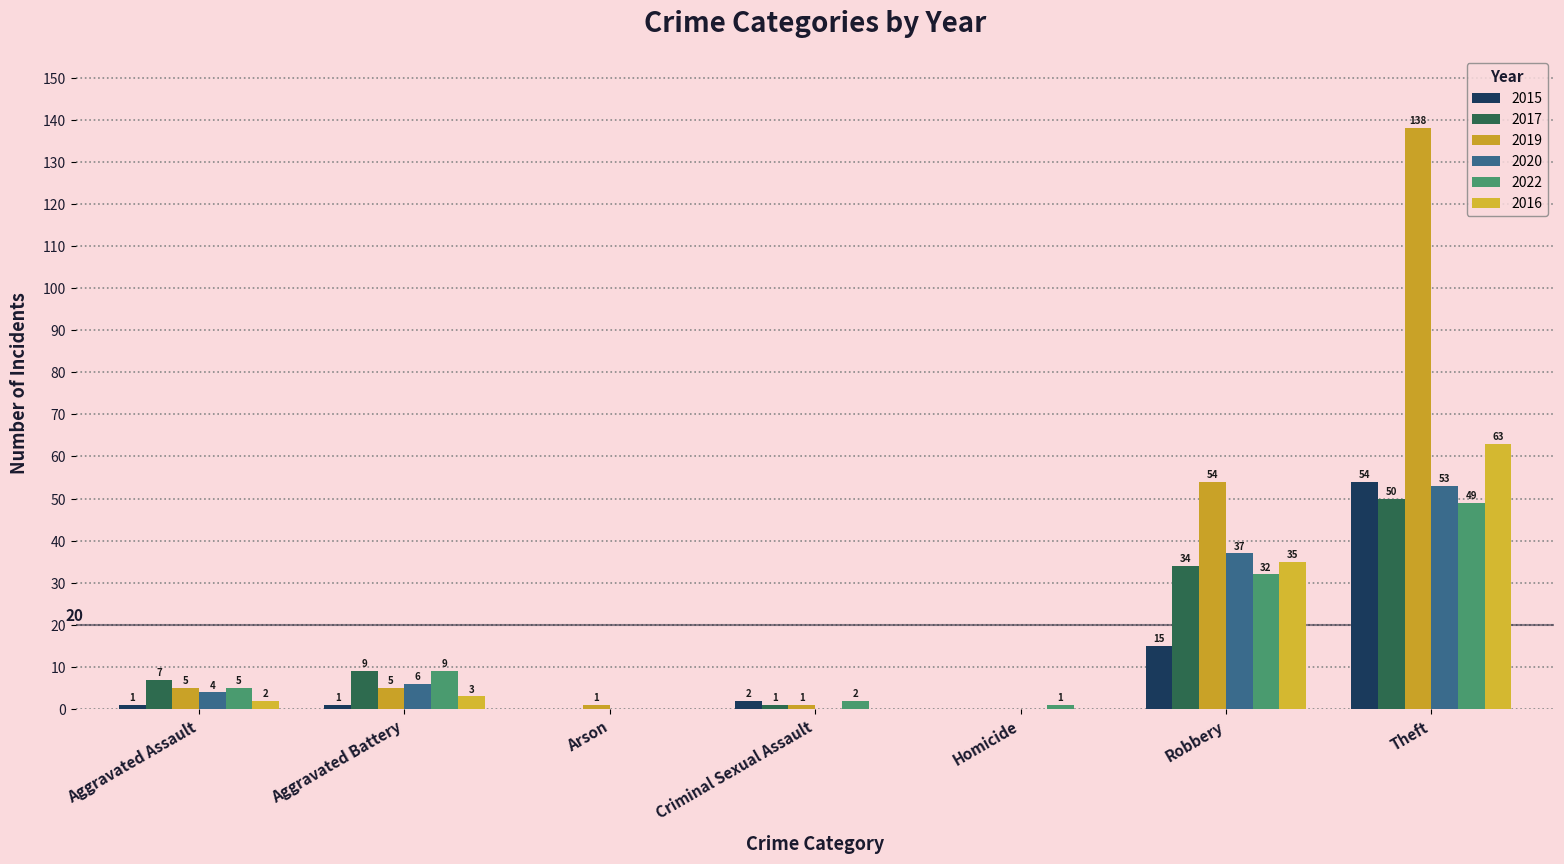

Reading left to right, extract all data points from this chart.

2015: Aggravated Assault=1	Aggravated Battery=1	Arson=0	Criminal Sexual Assault=2	Homicide=0	Robbery=15	Theft=54
2017: Aggravated Assault=7	Aggravated Battery=9	Arson=0	Criminal Sexual Assault=1	Homicide=0	Robbery=34	Theft=50
2019: Aggravated Assault=5	Aggravated Battery=5	Arson=1	Criminal Sexual Assault=1	Homicide=0	Robbery=54	Theft=138
2020: Aggravated Assault=4	Aggravated Battery=6	Arson=0	Criminal Sexual Assault=0	Homicide=0	Robbery=37	Theft=53
2022: Aggravated Assault=5	Aggravated Battery=9	Arson=0	Criminal Sexual Assault=2	Homicide=1	Robbery=32	Theft=49
2016: Aggravated Assault=2	Aggravated Battery=3	Arson=0	Criminal Sexual Assault=0	Homicide=0	Robbery=35	Theft=63